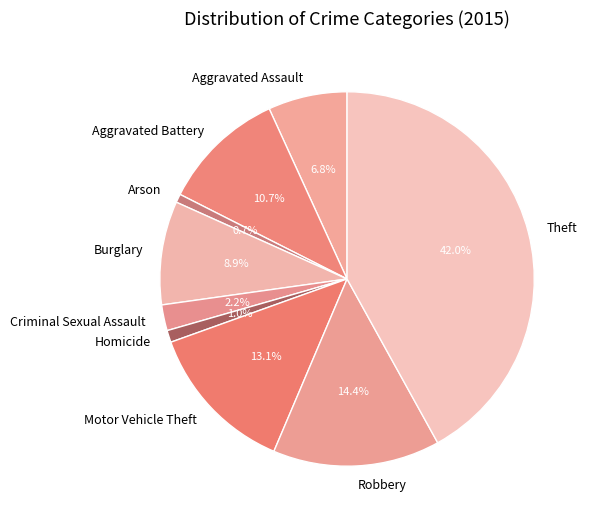

What is the ratio of the value at Theft to the value at Robbery?

2.9